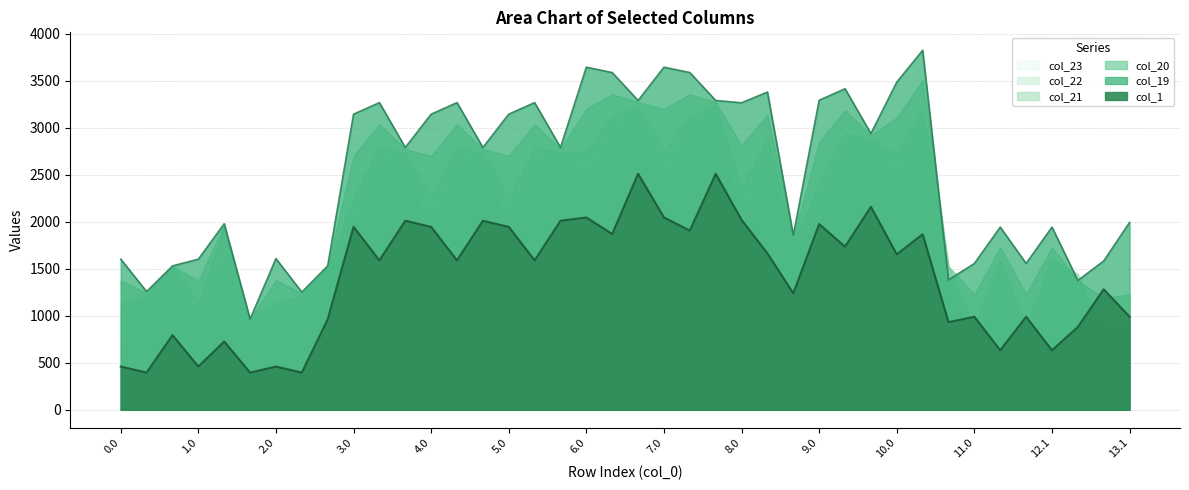

Read the col_21 value at 12.0.

894.1